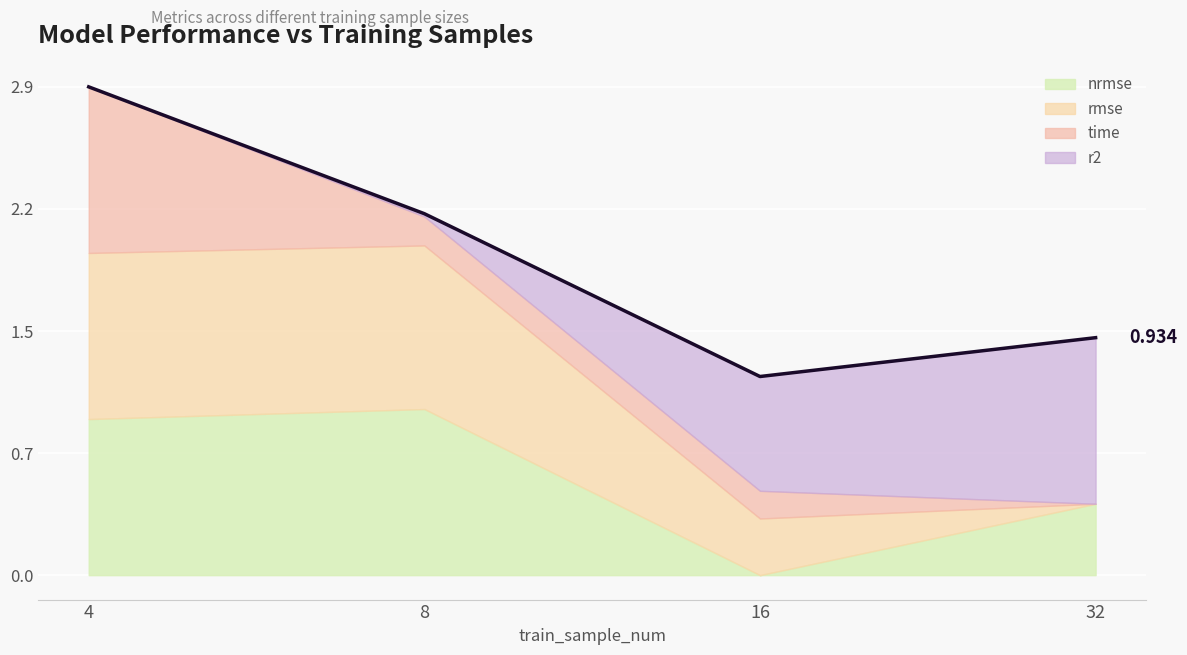

What are all the series names shown in the legend?

nrmse, rmse, time, r2